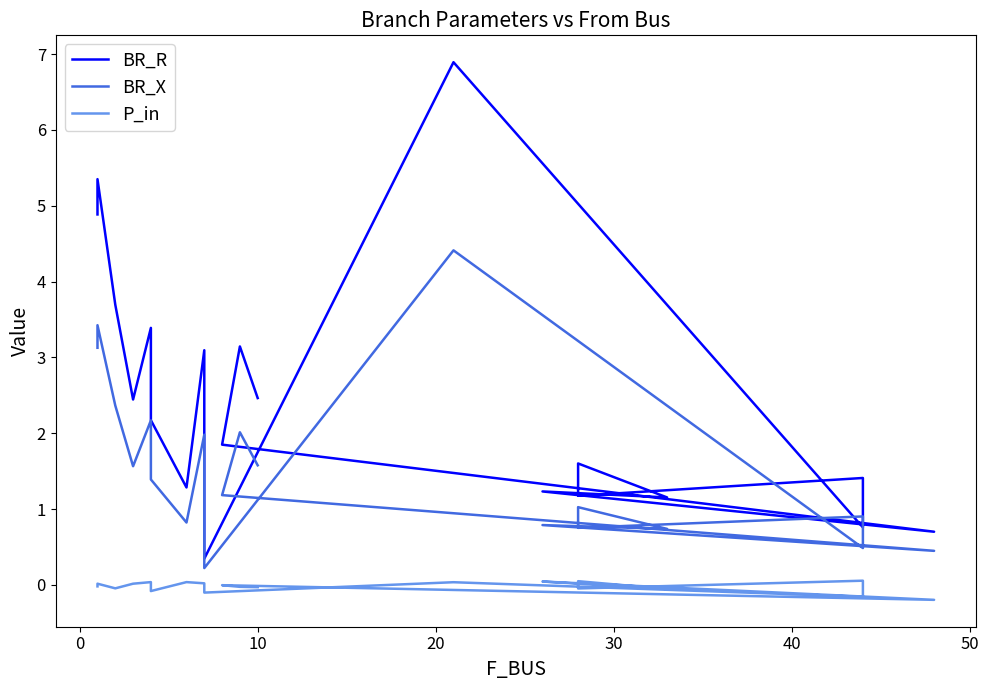

Between 50 and 10, which is larger?

50